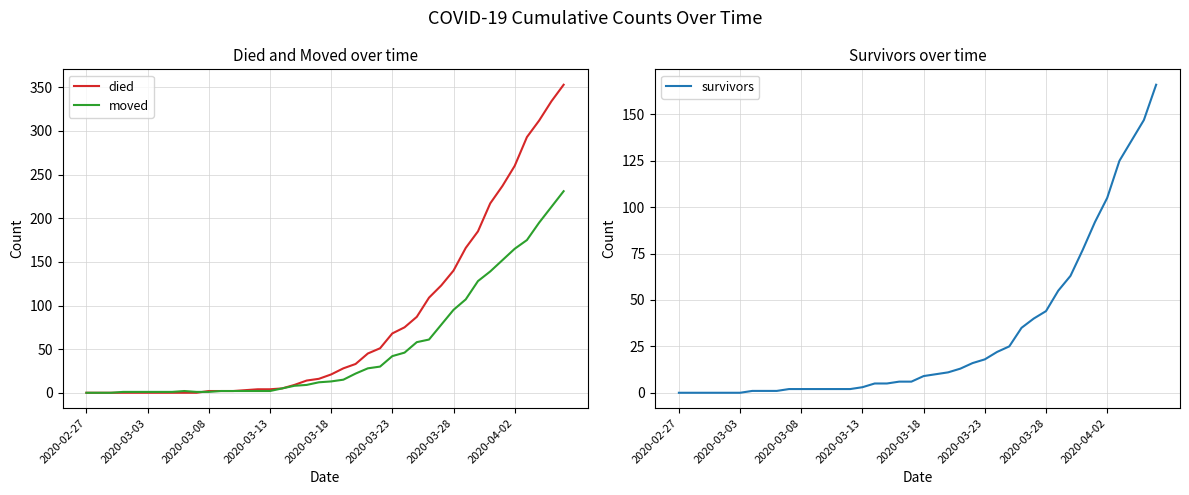

At 29, list the series in order from largest to smallest.

died, moved, survivors